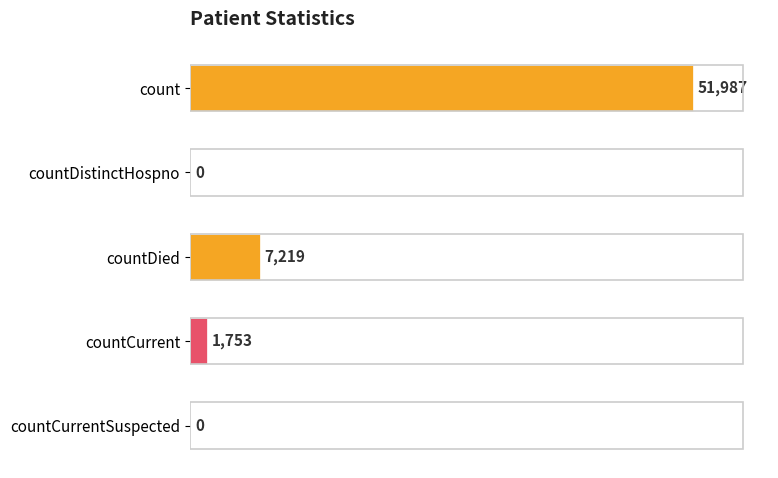

What is the change in value from count to countDistinctHospno?

-51987